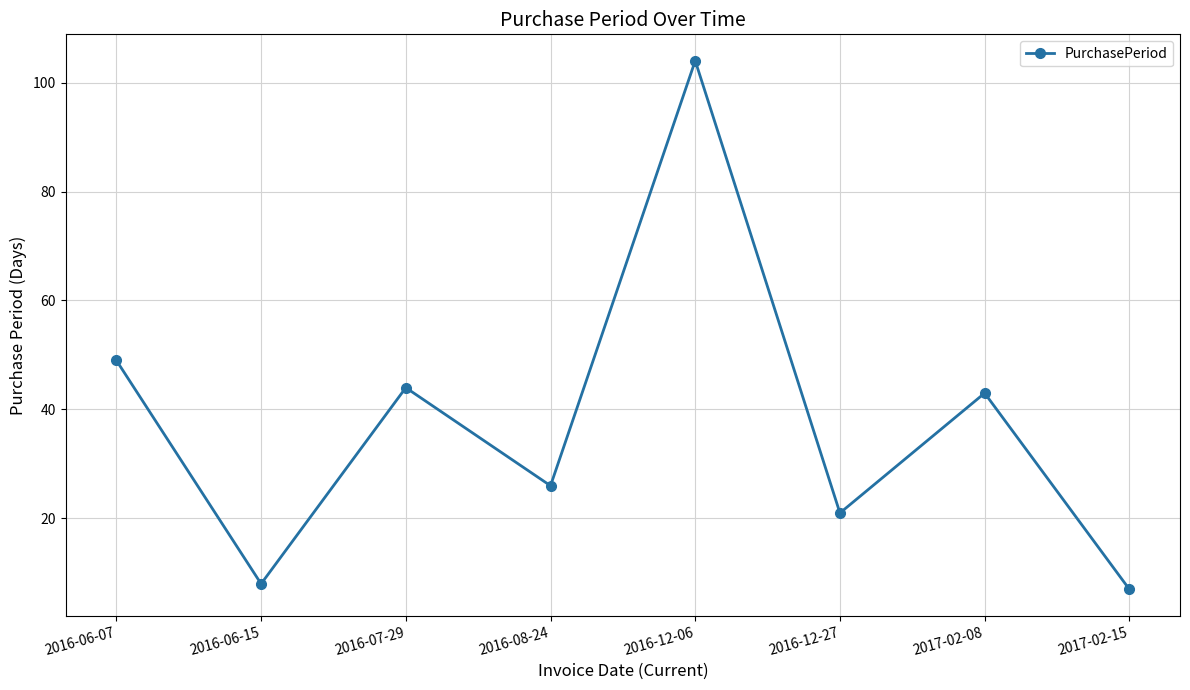

Where is the first local maximum?

2016-07-29